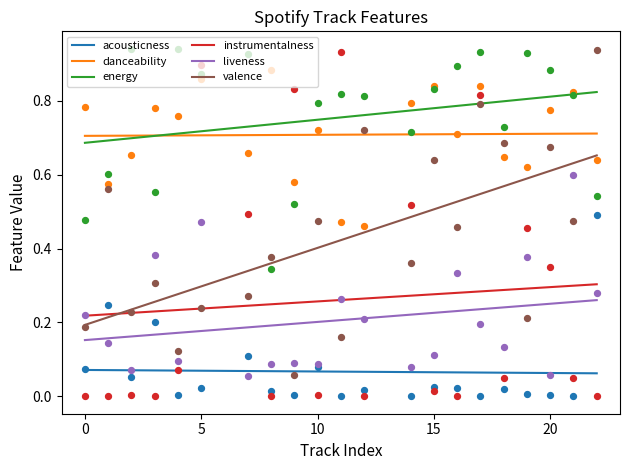

Which series reaches the maximum Y coordinate?

energy